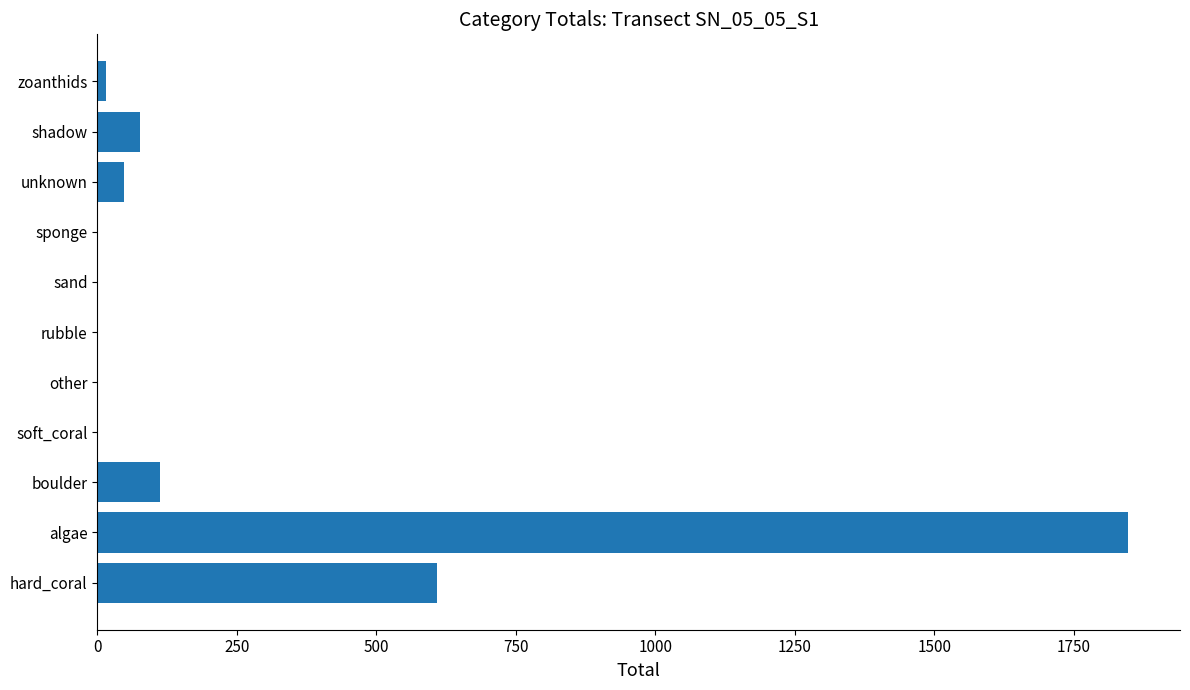

What is the sum of the values at unknown and soft_coral?

48